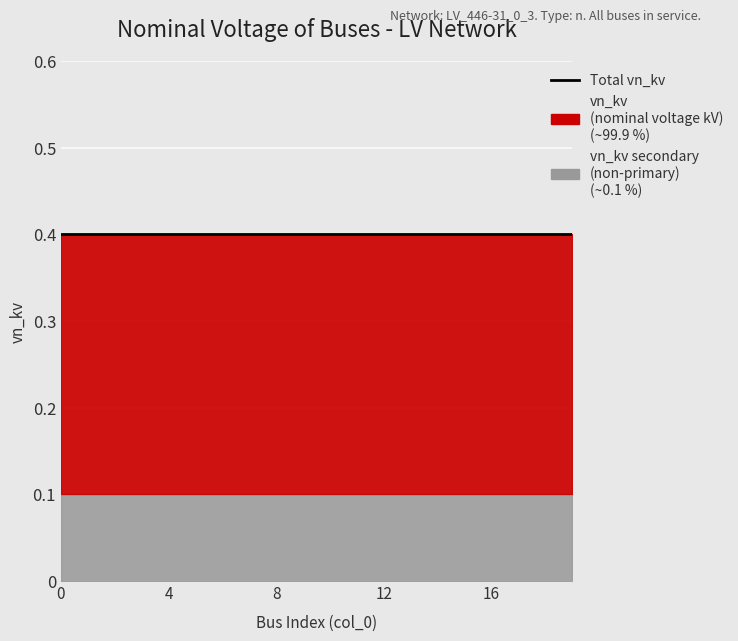

Reading right to left, extract all data points from this chart.

vn_kv: 19=0.4	18=0.4	17=0.4	16=0.4	15=0.4	14=0.4	13=0.4	12=0.4	11=0.4	10=0.4	9=0.4	8=0.4	7=0.4	6=0.4	5=0.4	4=0.4	3=0.4	2=0.4	1=0.4	0=0.4
vn_kv_secondary: 19=0.1	18=0.1	17=0.1	16=0.1	15=0.1	14=0.1	13=0.1	12=0.1	11=0.1	10=0.1	9=0.1	8=0.1	7=0.1	6=0.1	5=0.1	4=0.1	3=0.1	2=0.1	1=0.1	0=0.1